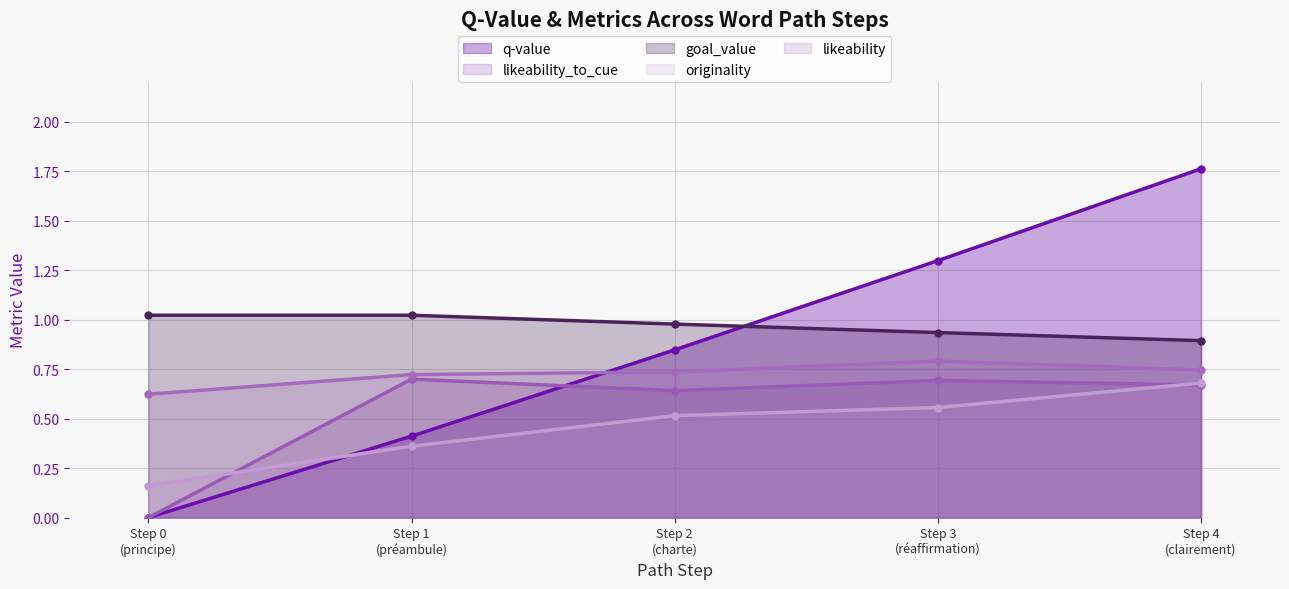

Reading left to right, extract all data points from this chart.

q-value: 0.0	0.4	0.8	1.3	1.8
likeability_to_cue: 0.0	0.7	0.6	0.7	0.7
goal_value: 1.0	1.0	1.0	0.9	0.9
originality: 0.2	0.4	0.5	0.6	0.7
likeability: 0.6	0.7	0.7	0.8	0.7